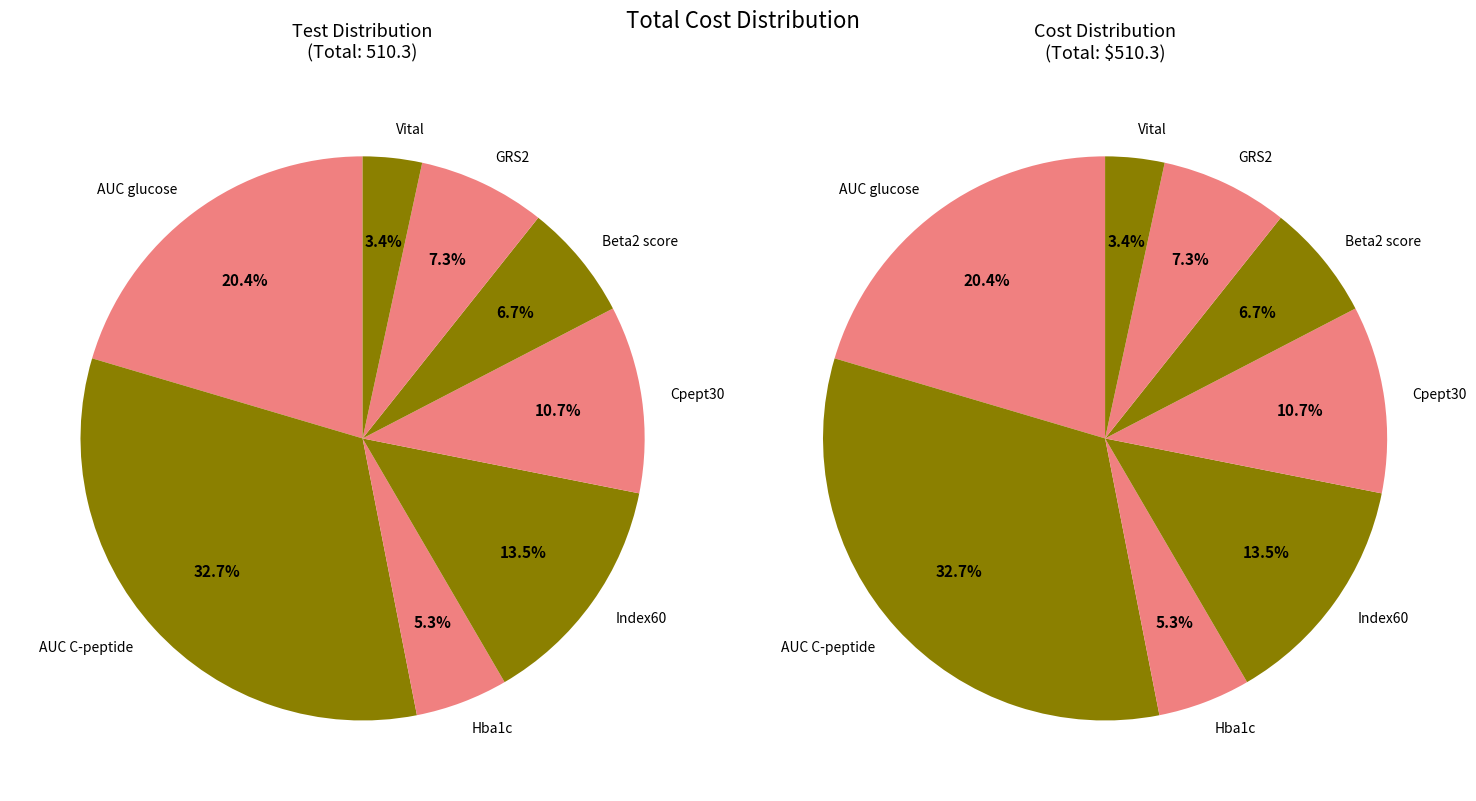

Is there a majority slice in this chart?

No